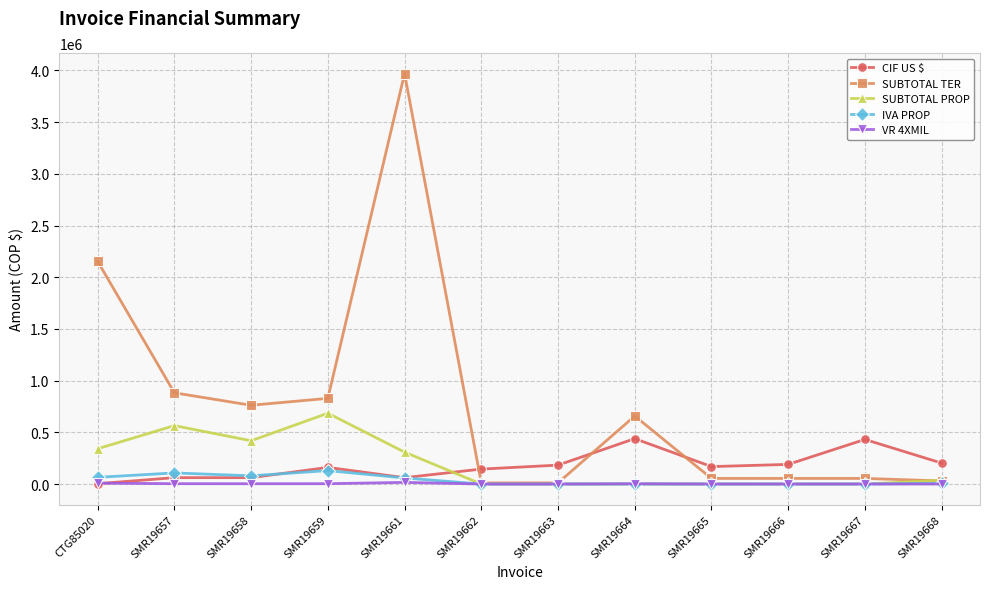

Does the chart display data point markers on the line(s)?

Yes